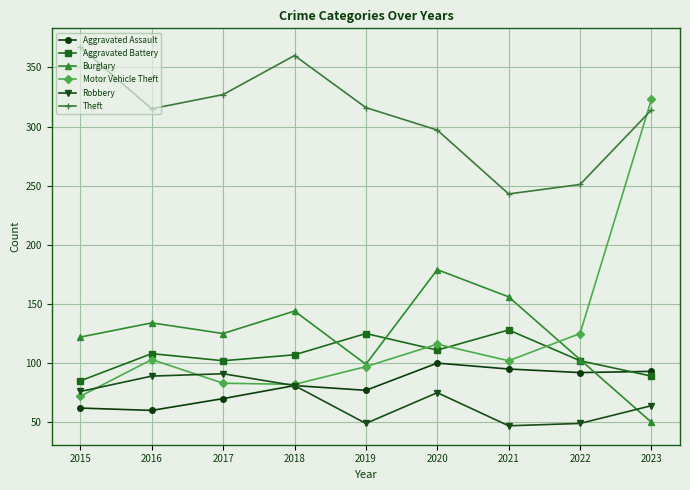

In Burglary, how many points are higher than both neighbors (excluding endpoints)?

3